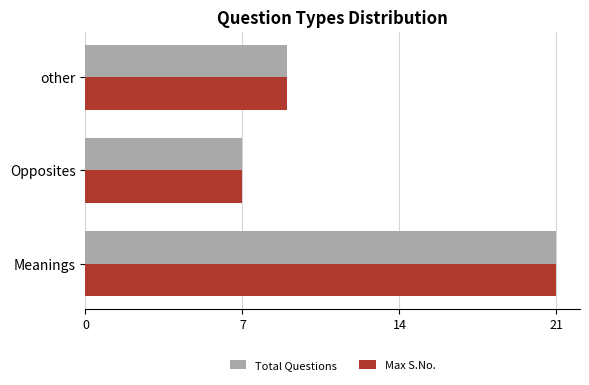

How many series are shown in this chart?

2